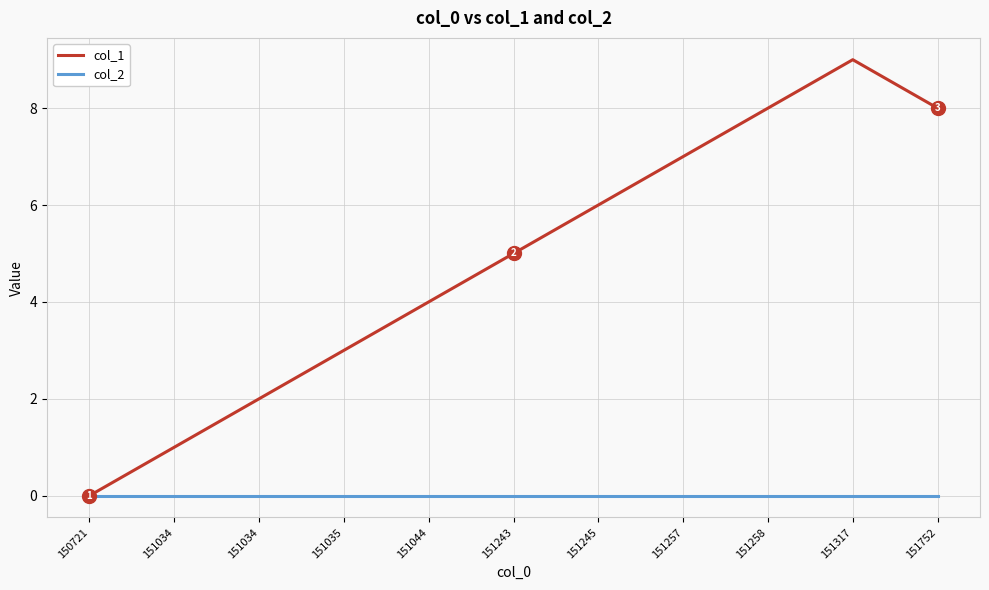

How many positive values does the col_1 series have?

10